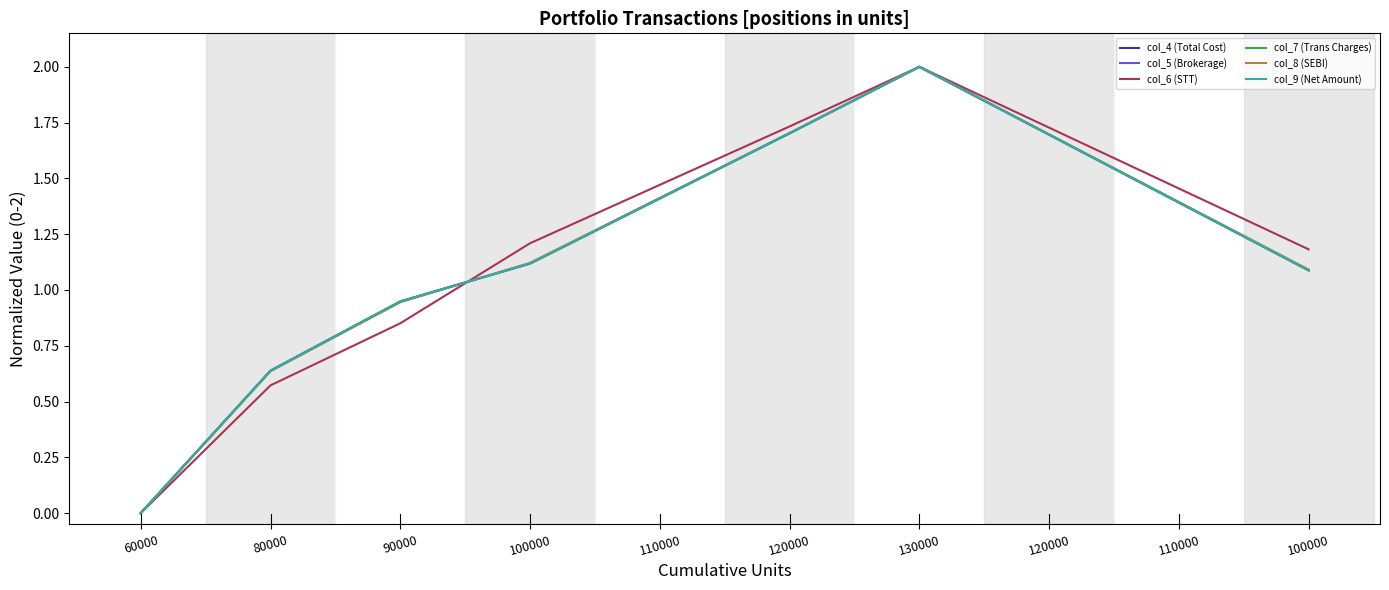

Does the chart have visible grid lines?

No